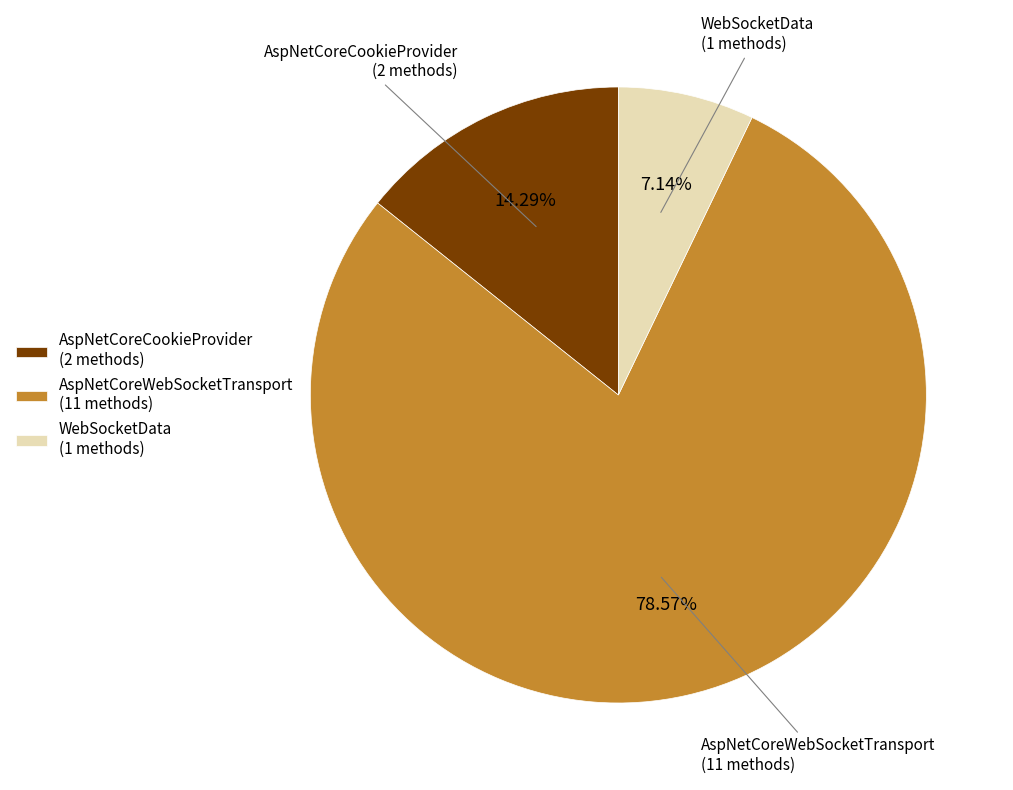

Rank the categories by value from lowest to highest.

WebSocketData, AspNetCoreCookieProvider, AspNetCoreWebSocketTransport